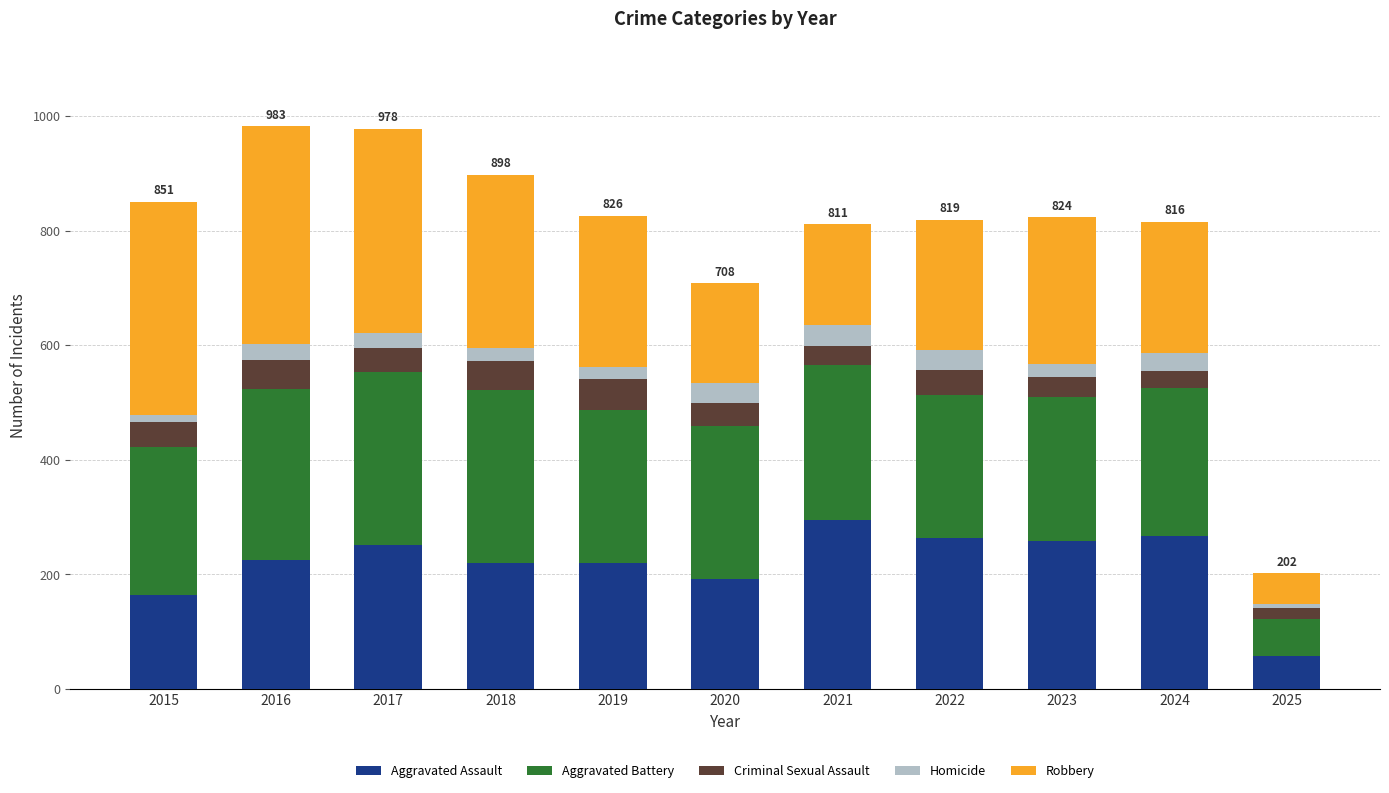

What is the lowest value of the Aggravated Assault series?

58